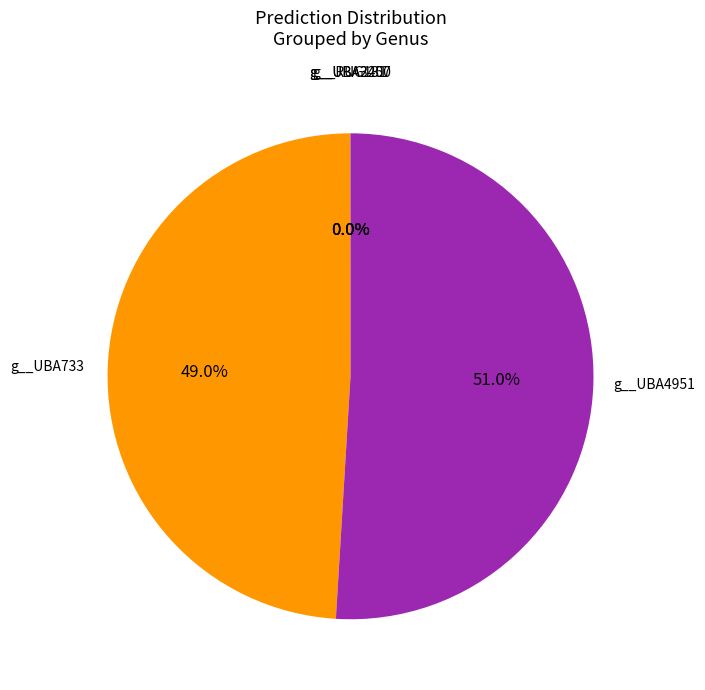

Does any single category account for the majority?

Yes